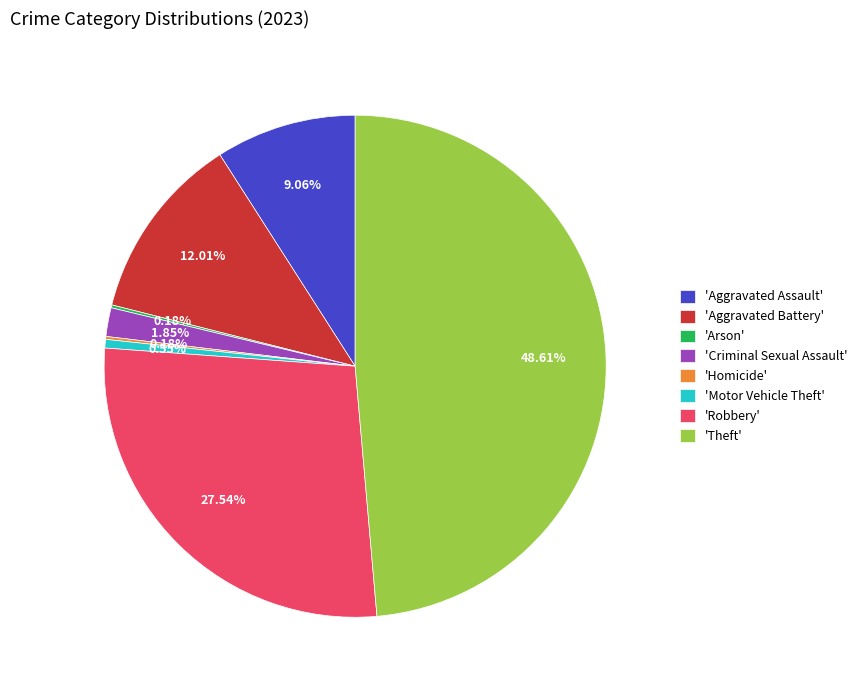

Is there a majority slice in this chart?

No